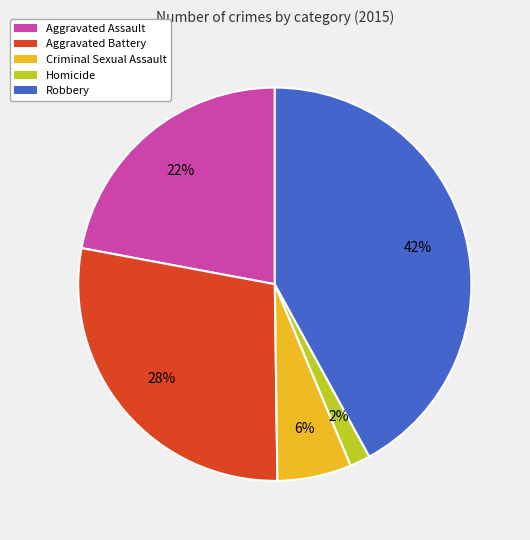

To the nearest percent, what is the average slice percentage?

20%